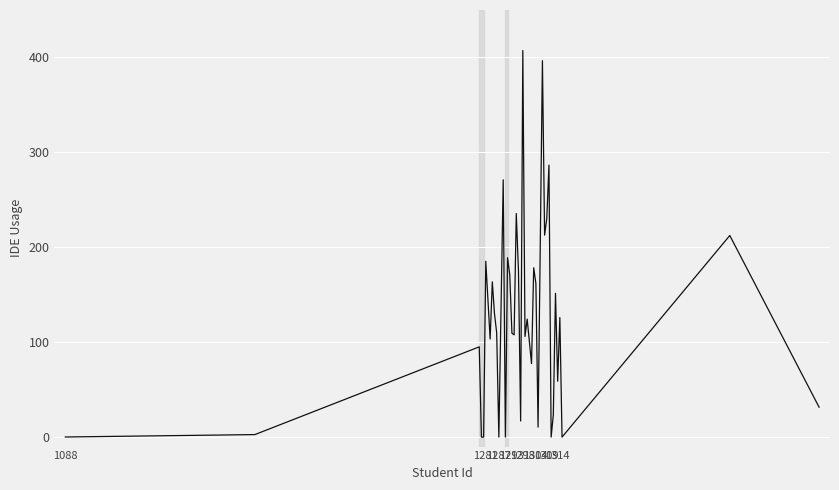

Where is the first local maximum?

1287